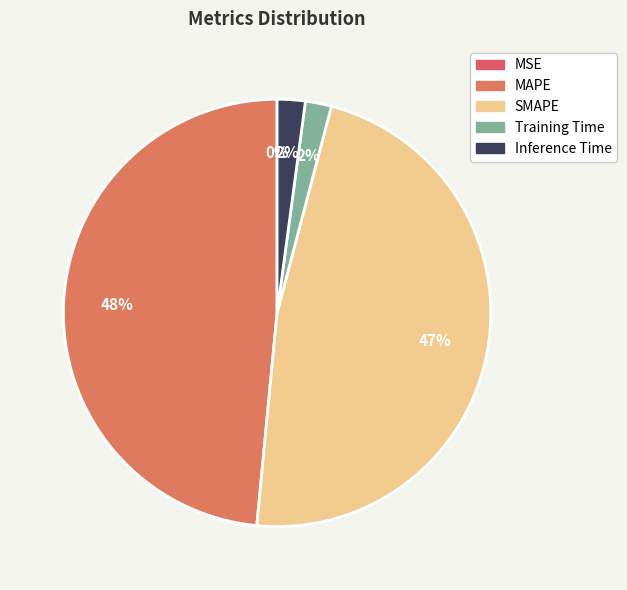

Which has a higher value, SMAPE or MSE?

SMAPE